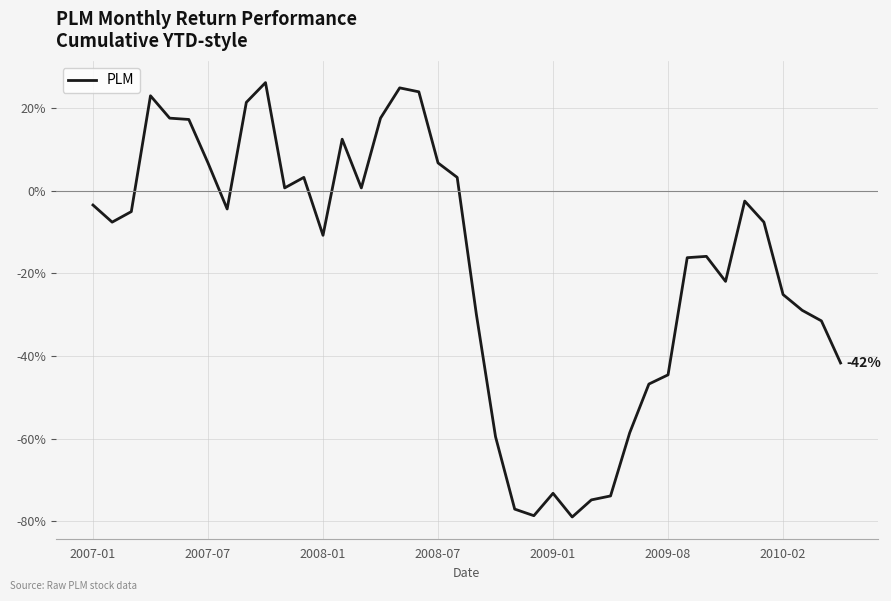

What is the minimum value shown in the chart?

-79.0